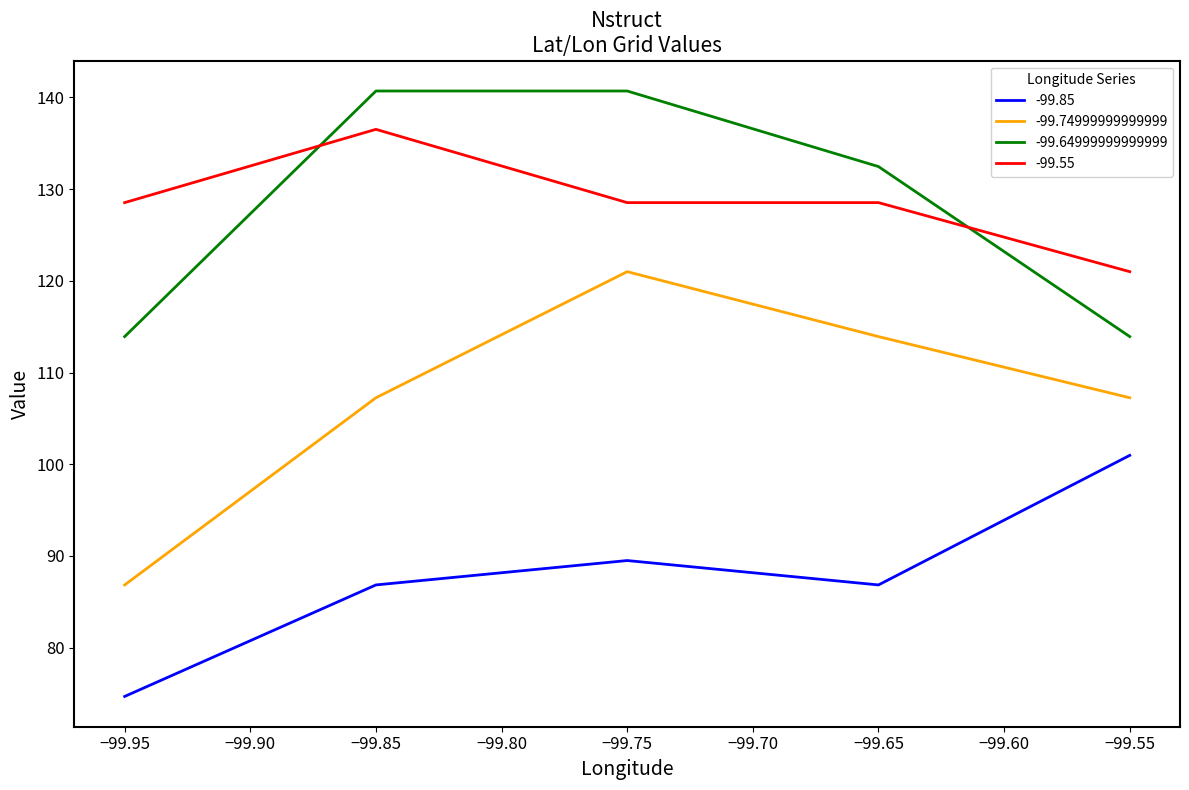

Which series has the largest range (max minus min)?

-99.74999999999999